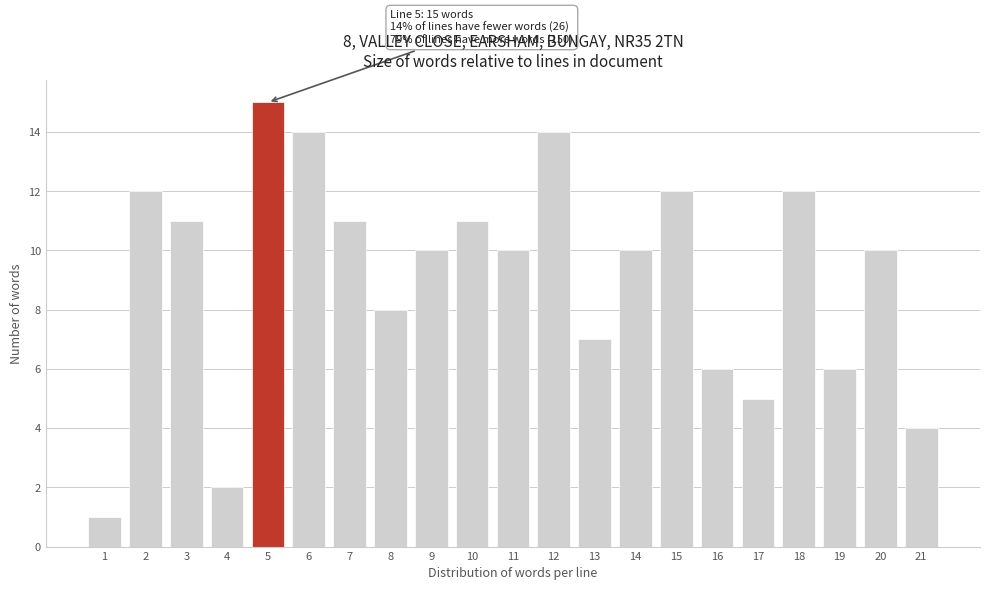

Reading left to right, extract all data points from this chart.

1	12	11	2	15	14	11	8	10	11	10	14	7	10	12	6	5	12	6	10	4